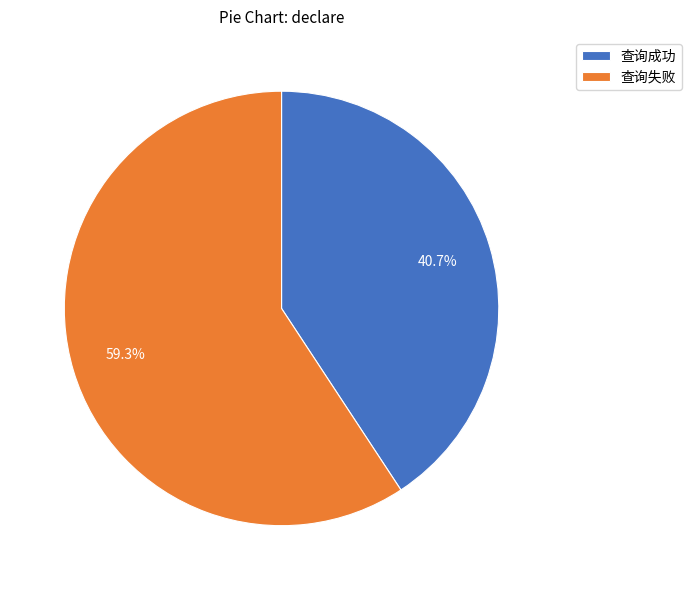

To the nearest percent, what is the difference between the 查询失败 and 查询成功 slice percentages?

19%